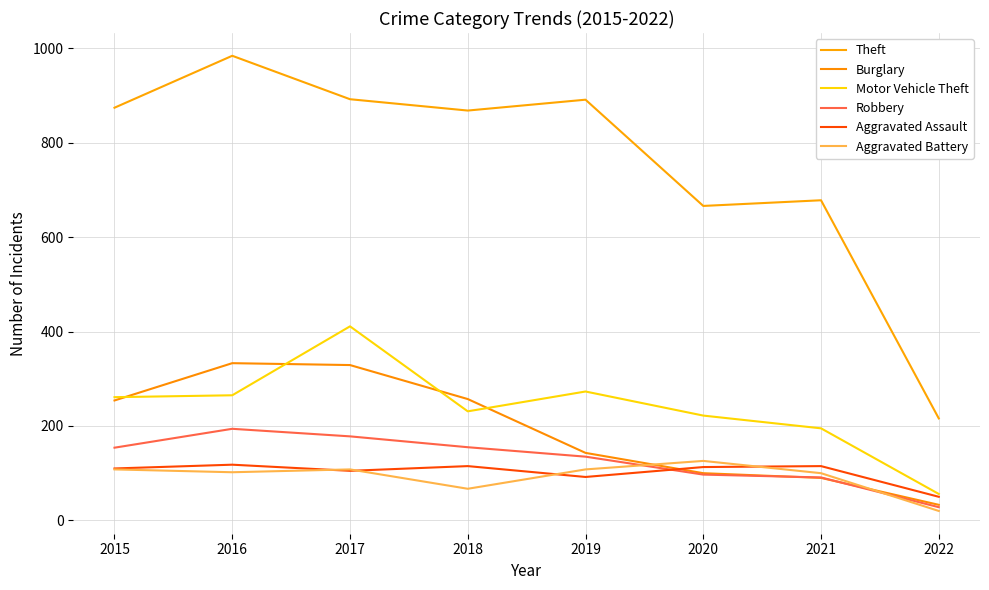

Which label corresponds to the smallest value in the chart?

2022